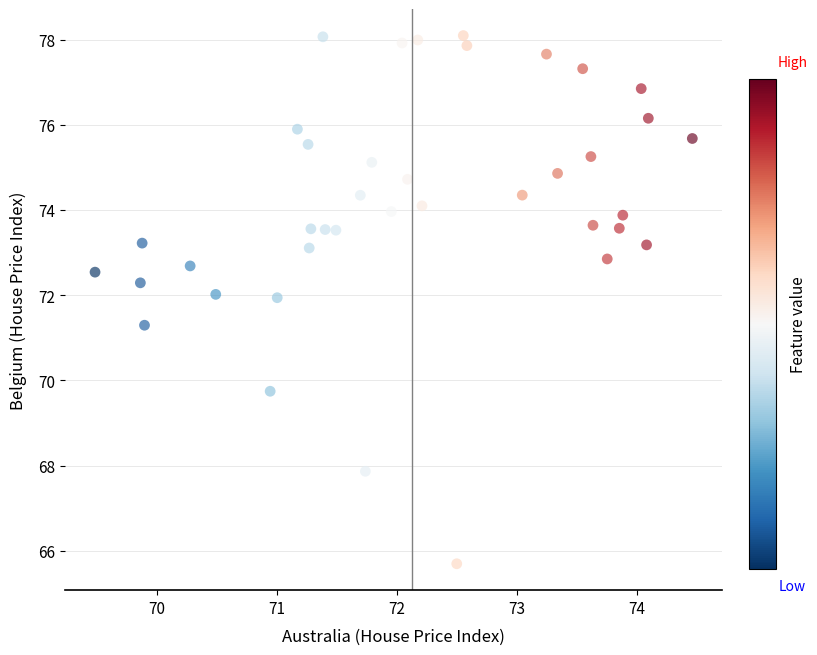

What Y value in the scatter plot is closest to 71?

71.3